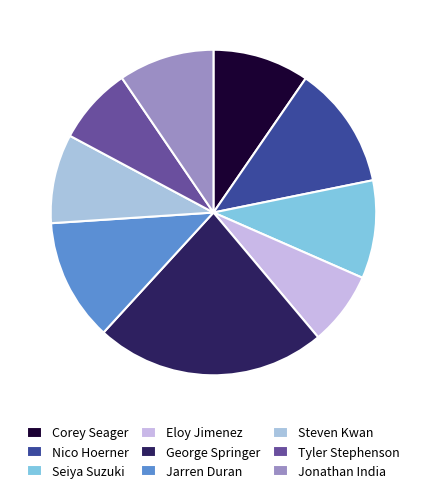

Approximately how many times larger is the value at Steven Kwan compared to Tyler Stephenson?

1.2